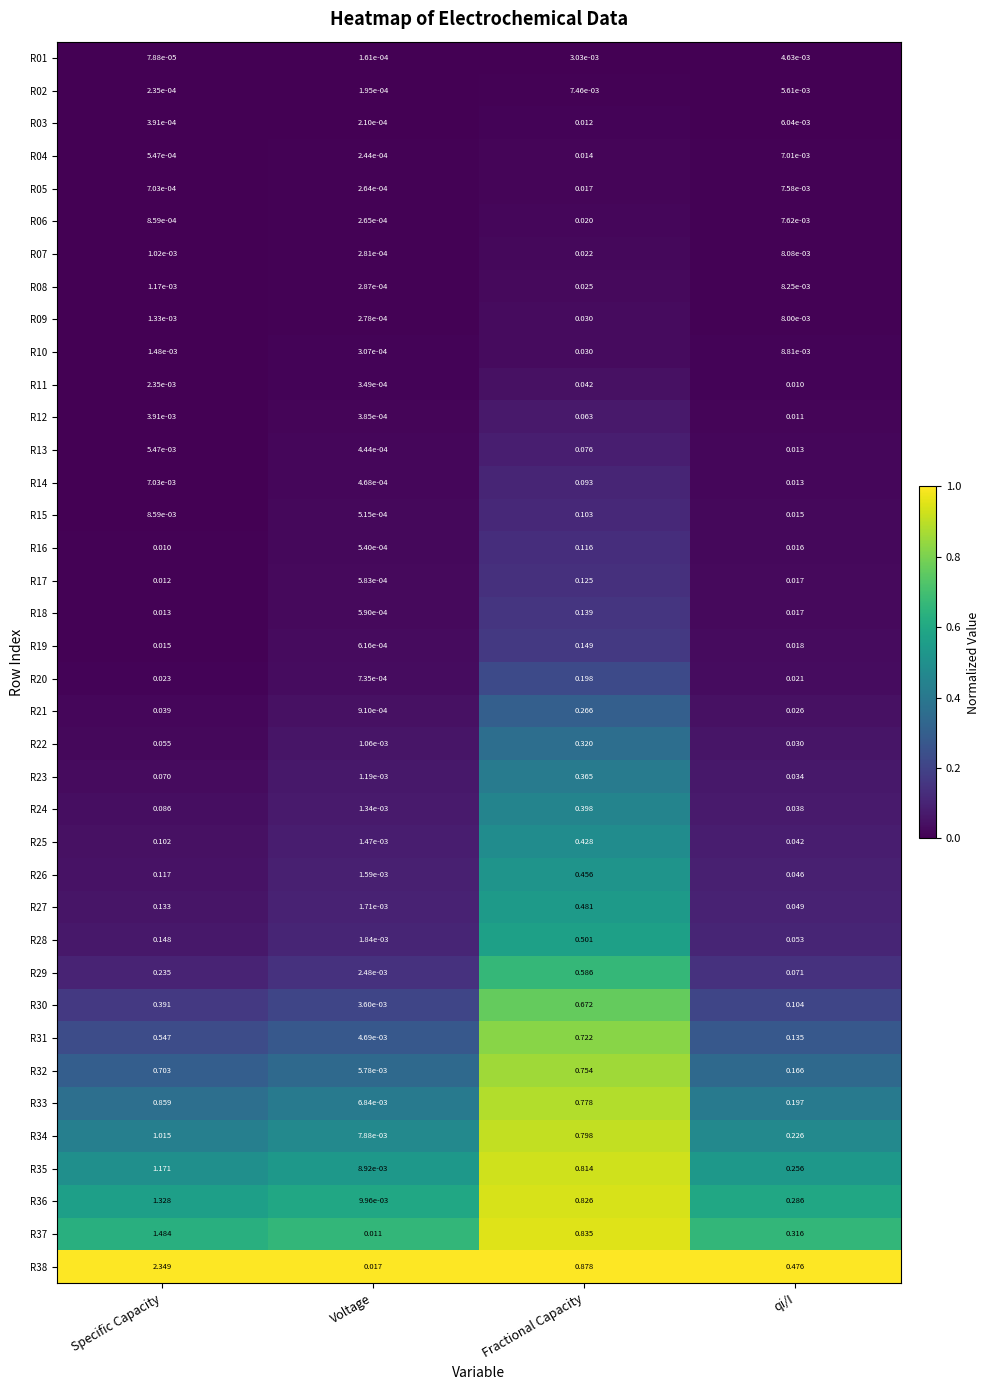

Rank the categories by R38 value from lowest to highest.

Voltage, qi/I, Fractional Capacity, Specific Capacity